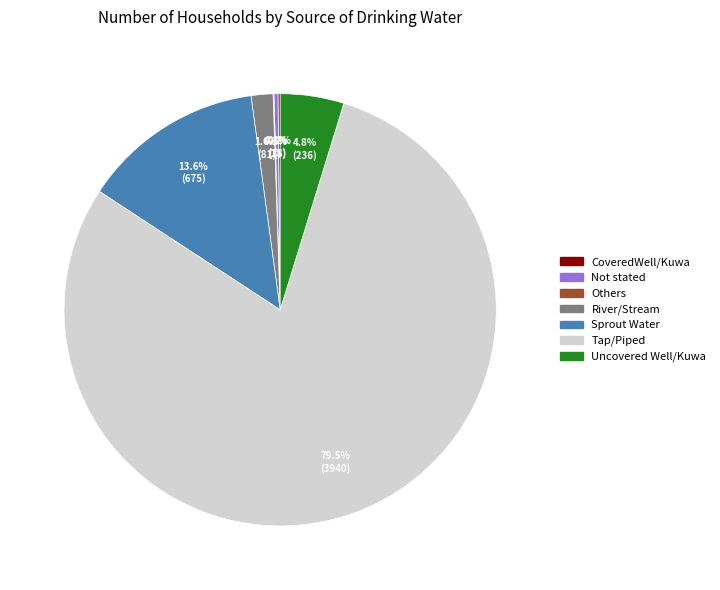

To the nearest percent, what is the average slice percentage?

14%